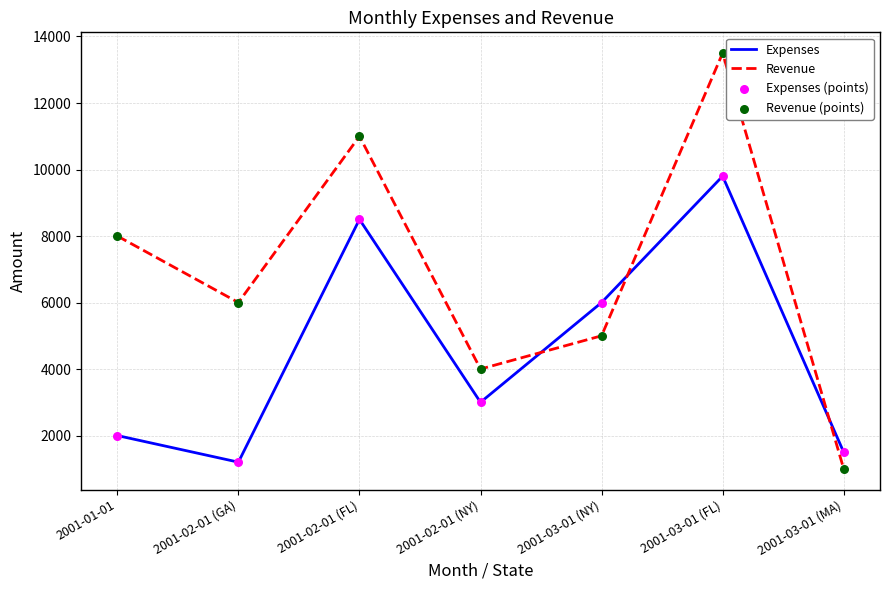

What is the total value across all series at 2001-03-01 (NY)?

11000